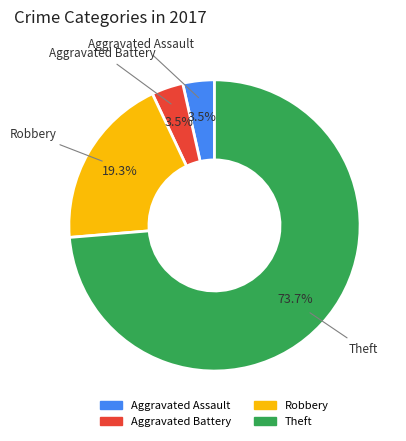

What percentage is NOT represented by Robbery?

80.7%